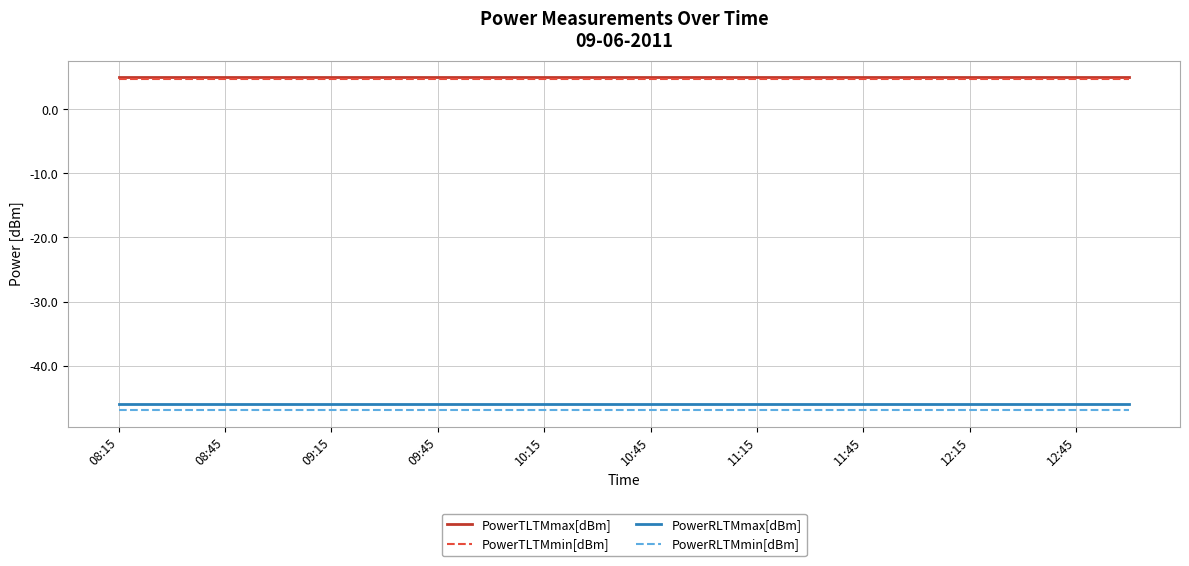

What is the minimum value for PowerRLTMmin[dBm]?

-47.0